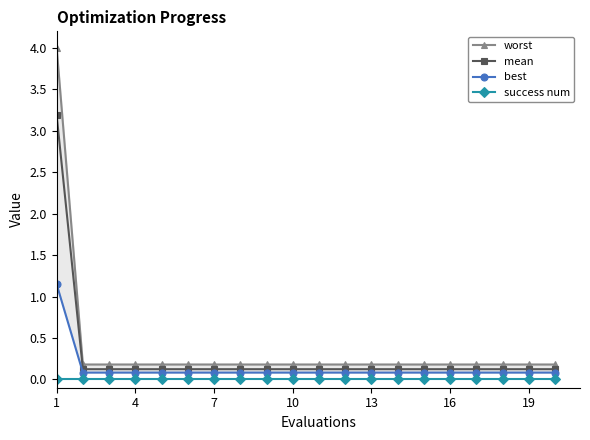

What are all the series names shown in the legend?

worst, mean, best, success num